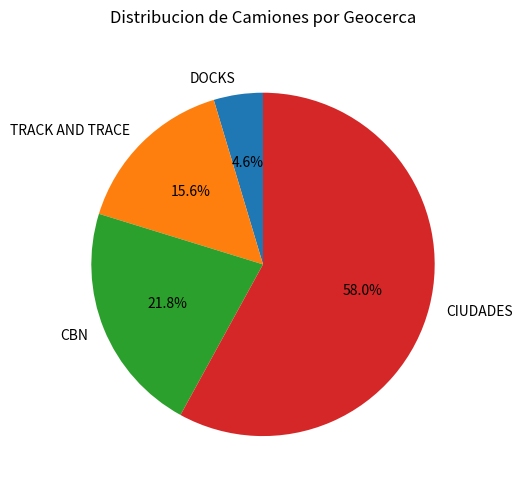

What percentage is the CBN slice, to the nearest percent?

22%